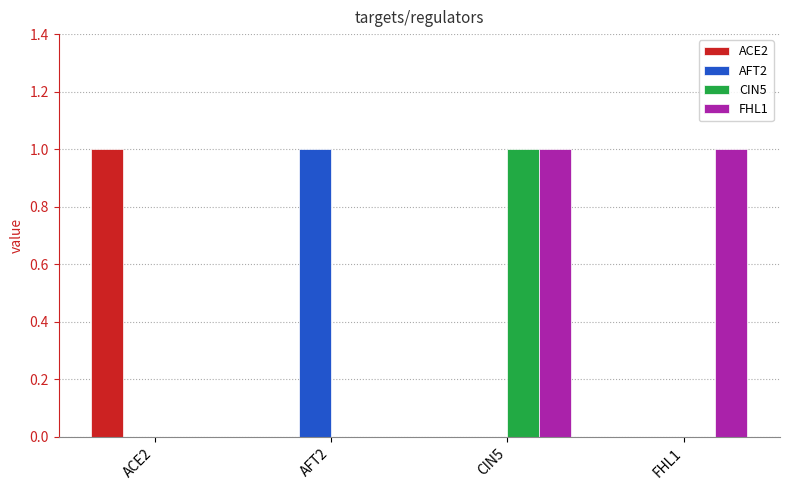

Reading right to left, transcribe all the data shown in this chart.

ACE2: FHL1=0	CIN5=0	AFT2=0	ACE2=1
AFT2: FHL1=0	CIN5=0	AFT2=1	ACE2=0
CIN5: FHL1=0	CIN5=1	AFT2=0	ACE2=0
FHL1: FHL1=1	CIN5=1	AFT2=0	ACE2=0